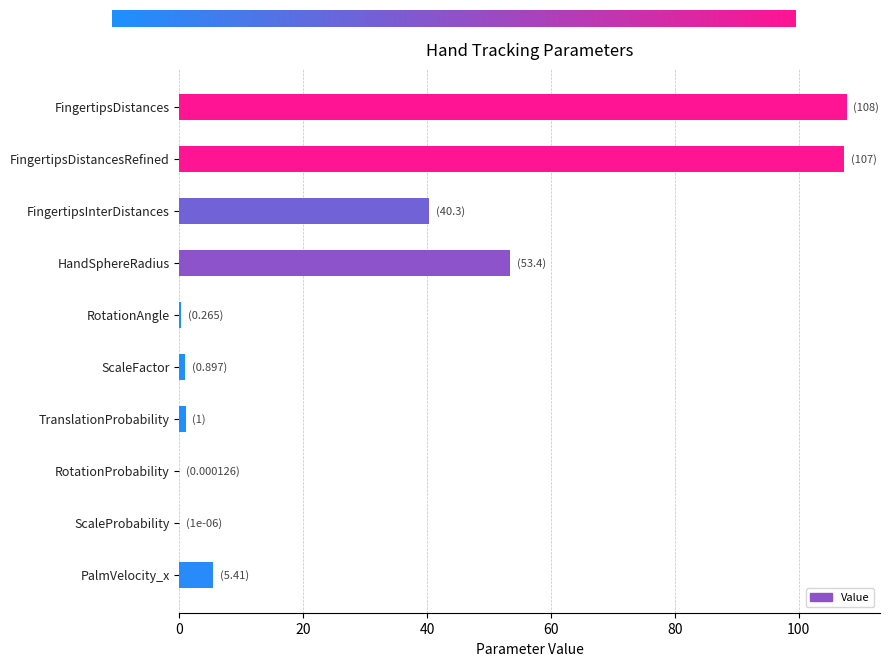

What is the sum of the values at HandSphereRadius and FingertipsDistancesRefined?

160.8